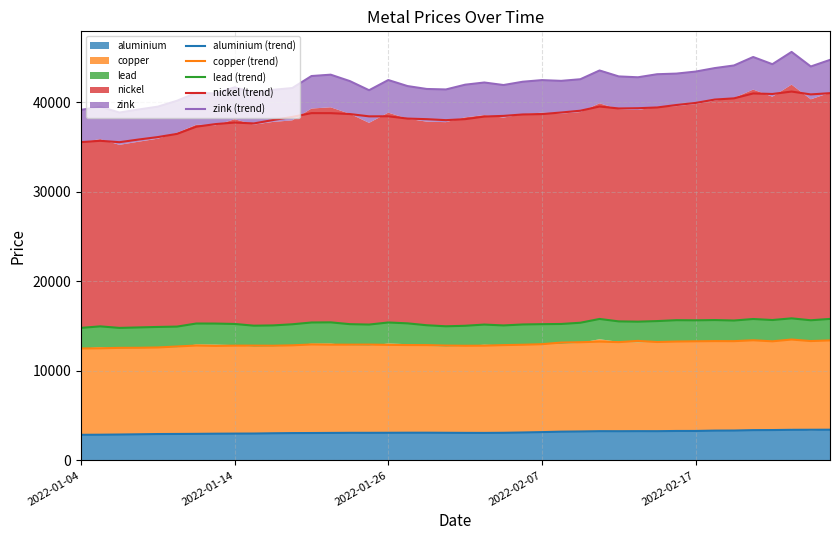

At 18, list the series in order from smallest to largest.

aluminium (trend), copper (trend), lead (trend), nickel (trend), zink (trend)